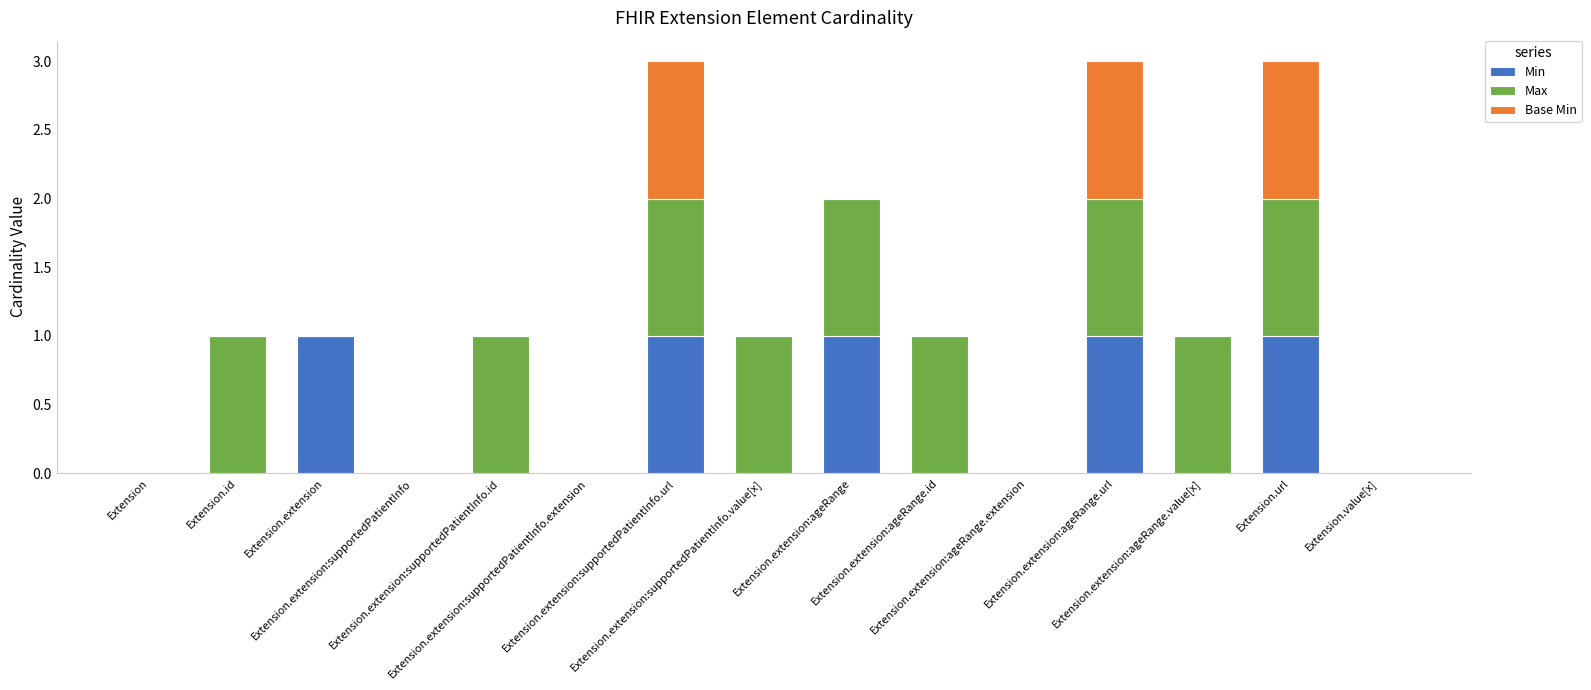

What position from the left is Extension?

1